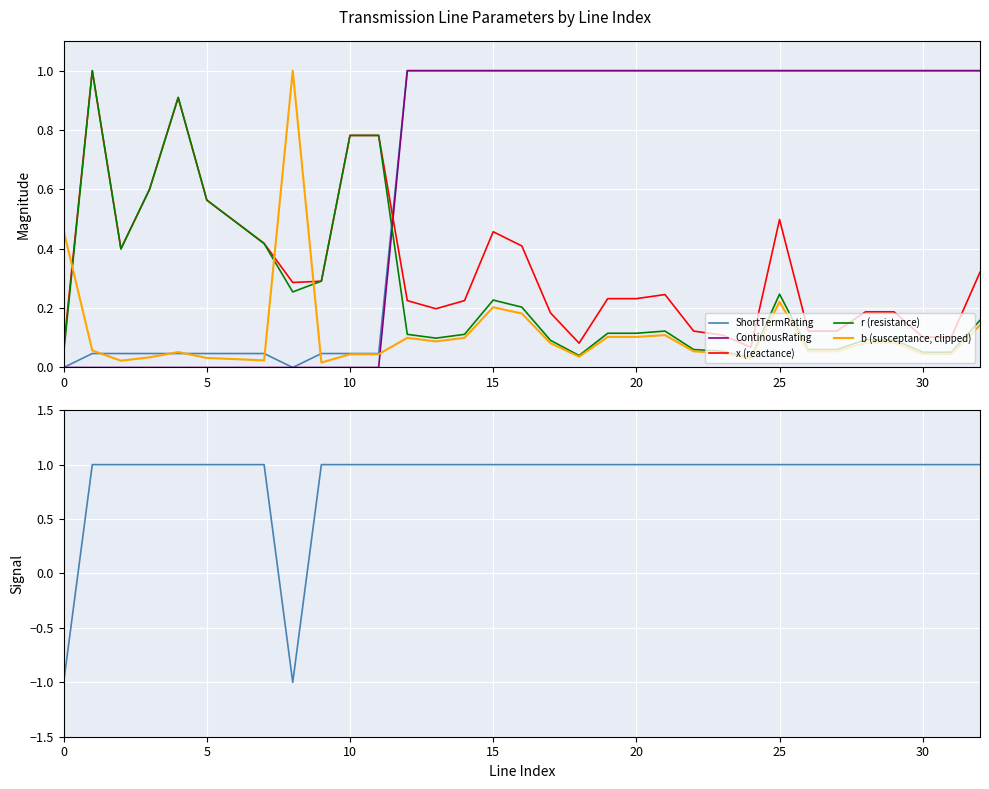

What is the difference between the ShortTermRating values at 12 and 9?

1.0